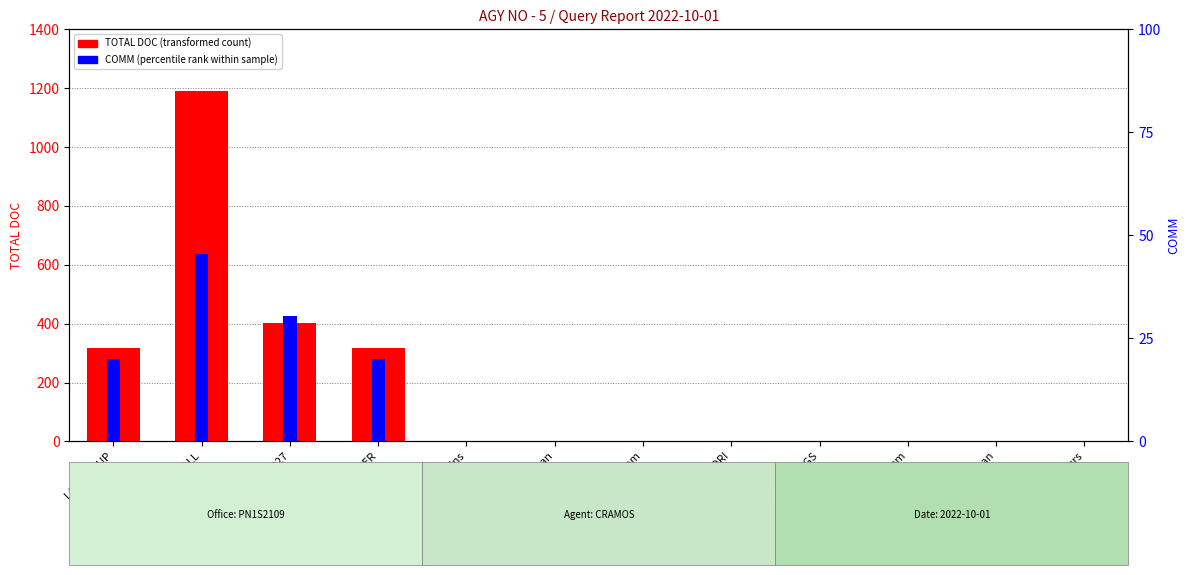

What are all the series names shown in the legend?

TOTAL DOC, COMM